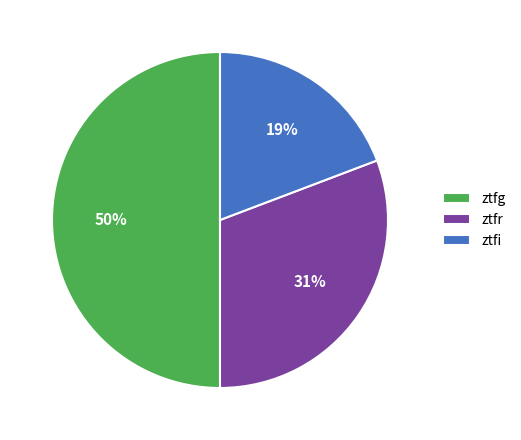

The ztfi slice represents 19% of the pie. True or false?

True